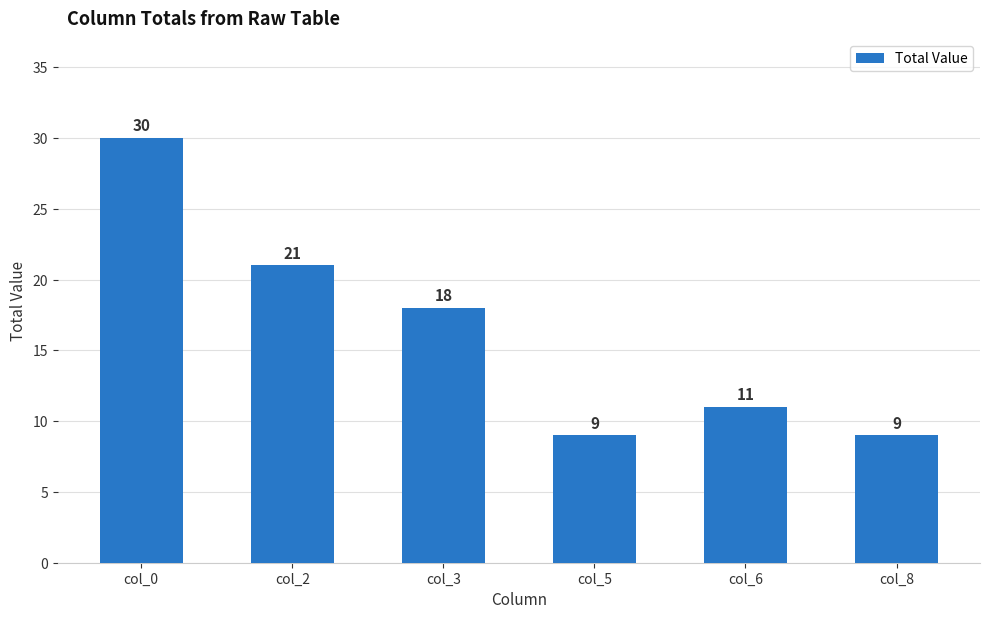

What is the minimum value shown in the chart?

9